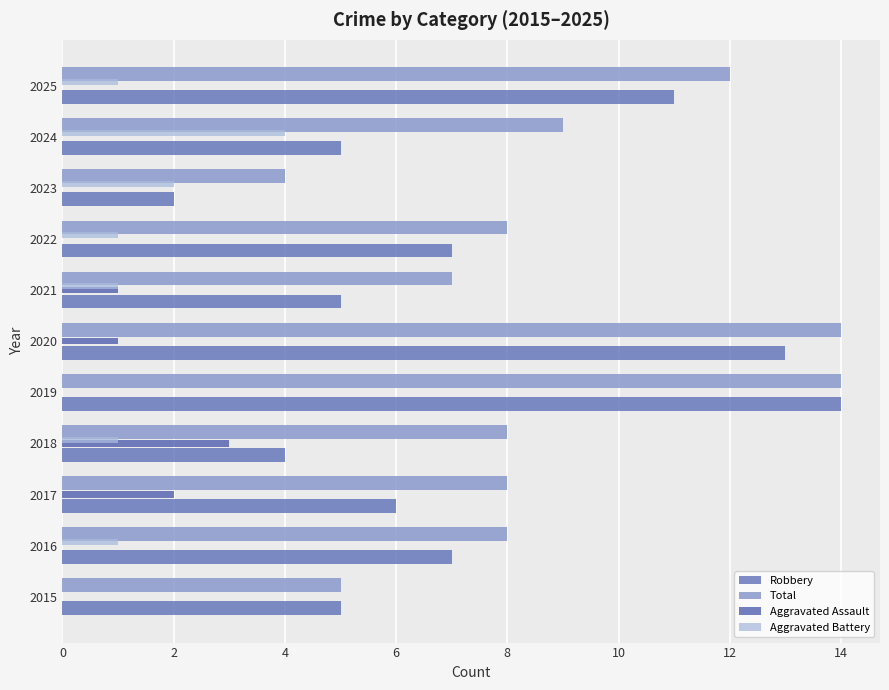

What is the sum of all Aggravated Assault values?

7